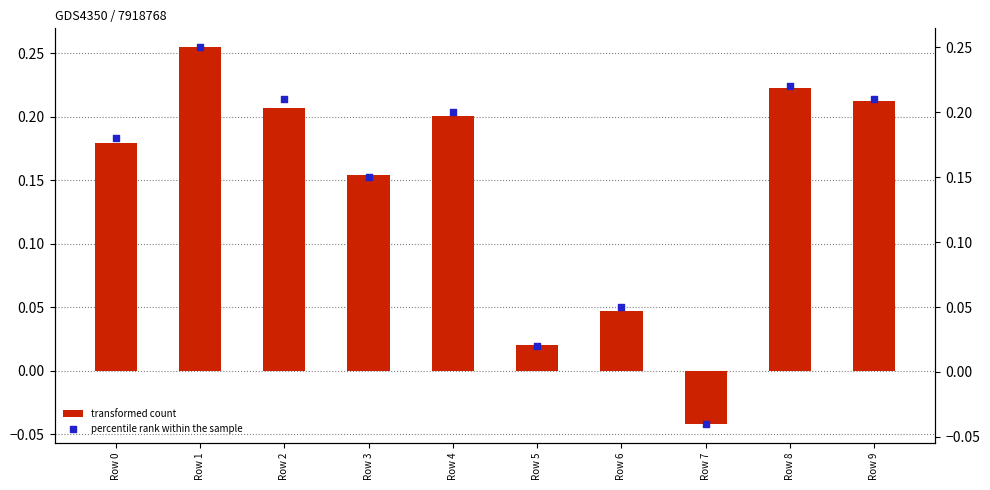

Which series has the largest total across all categories?

transformed count